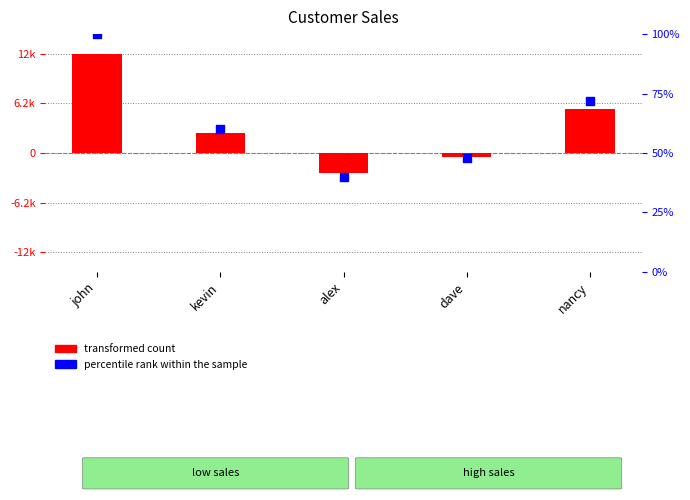

Is the value of transformed count at dave greater than the value of percentile rank within the sample at nancy?

No